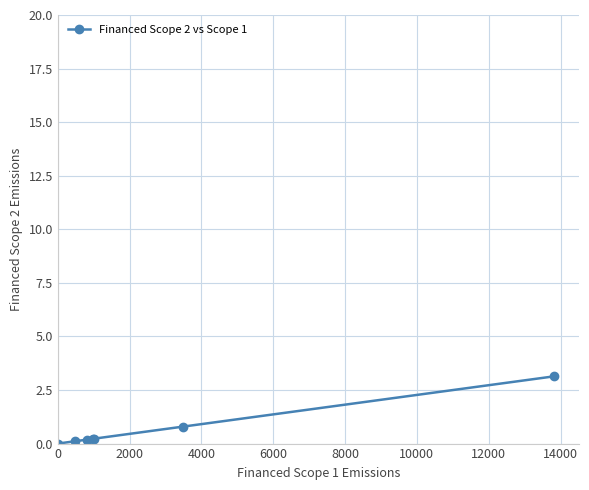

What is the greatest value displayed?

3.1